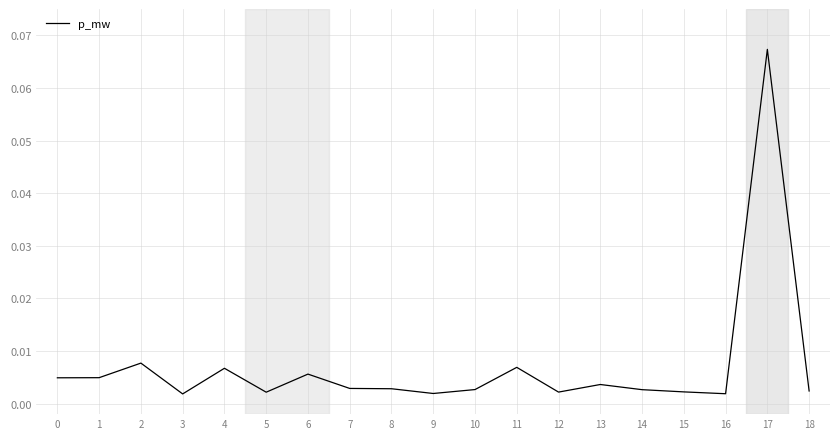

How many lines are shown in the chart?

1